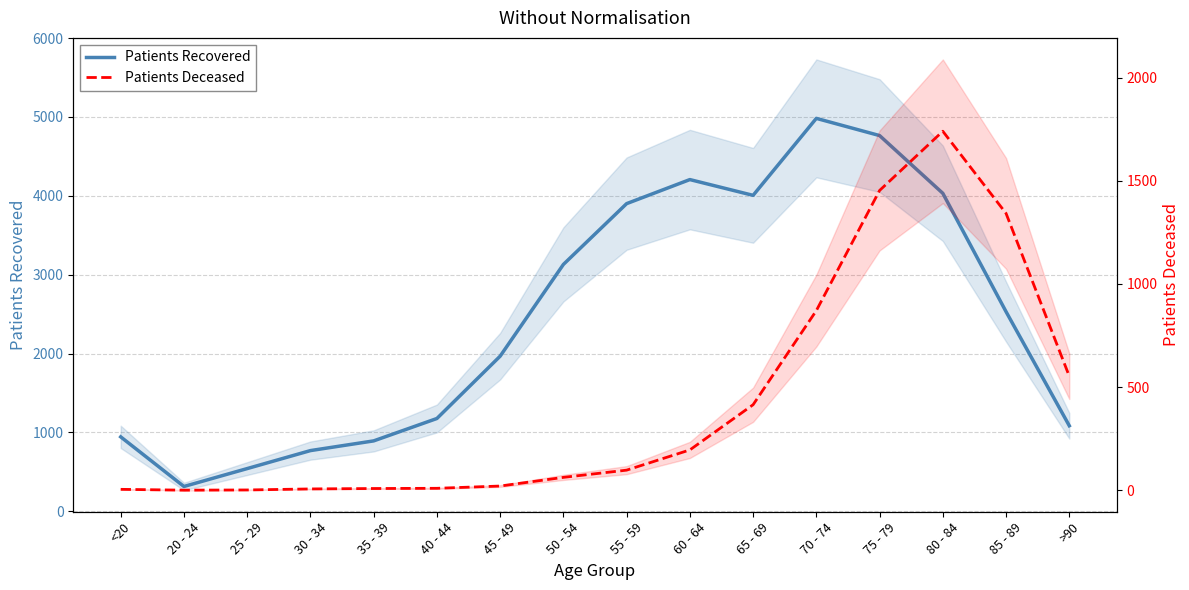

What is the greatest value displayed?

4982